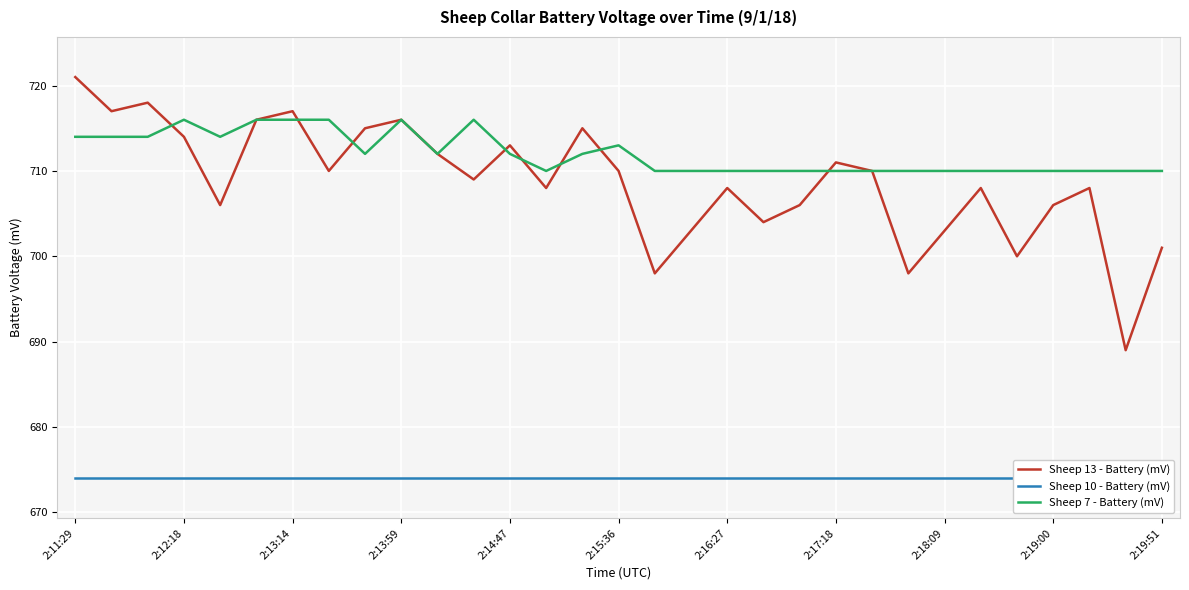

At which category is the sum across all series the highest?

2:11:29